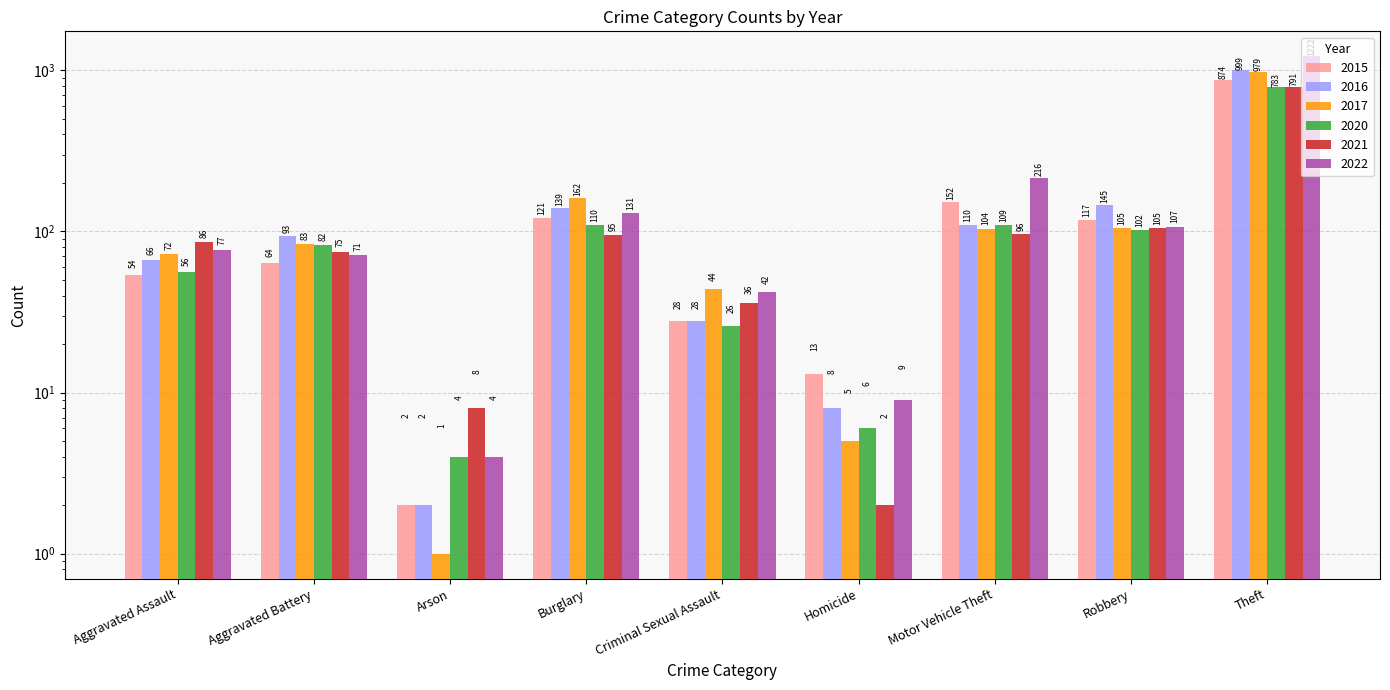

Which category has the lowest value across all series?

Arson